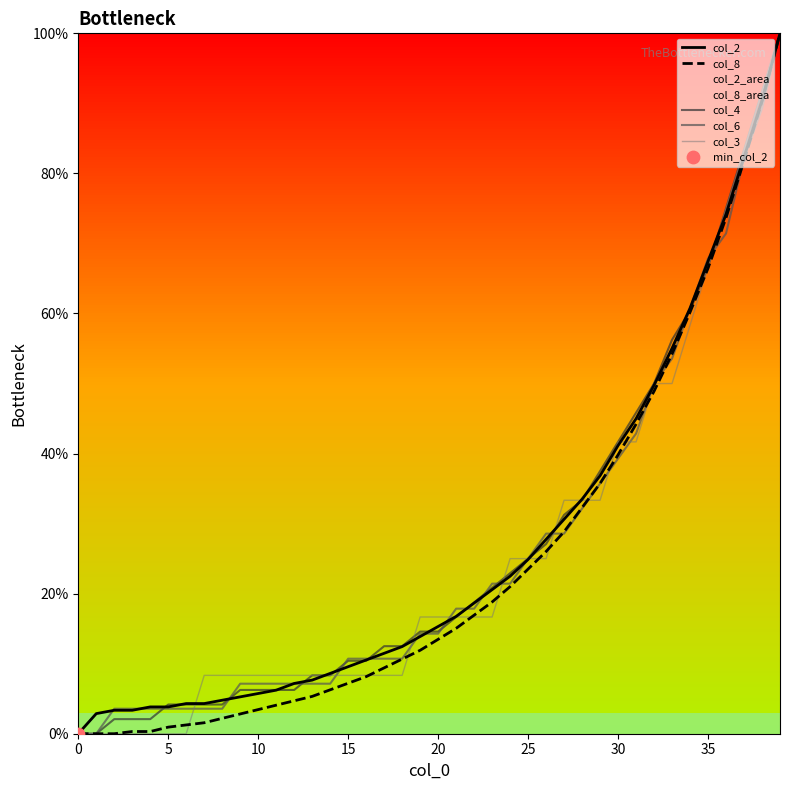

Is it true that col_4 equals 66.7 at 35?

True